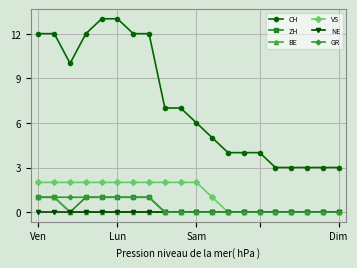

How many GR values are between 0 and 1?

20